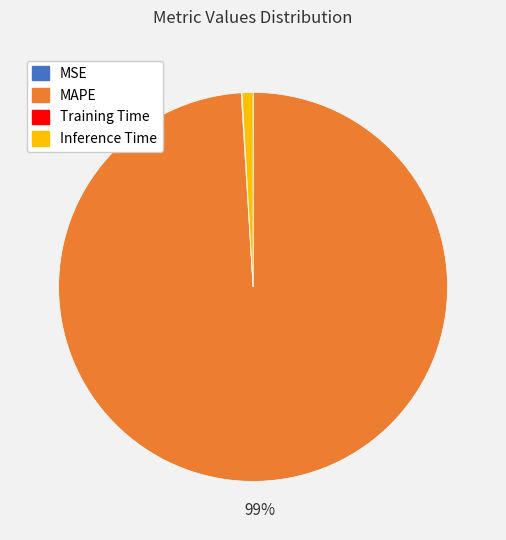

To the nearest percent, what is the average slice percentage?

25%